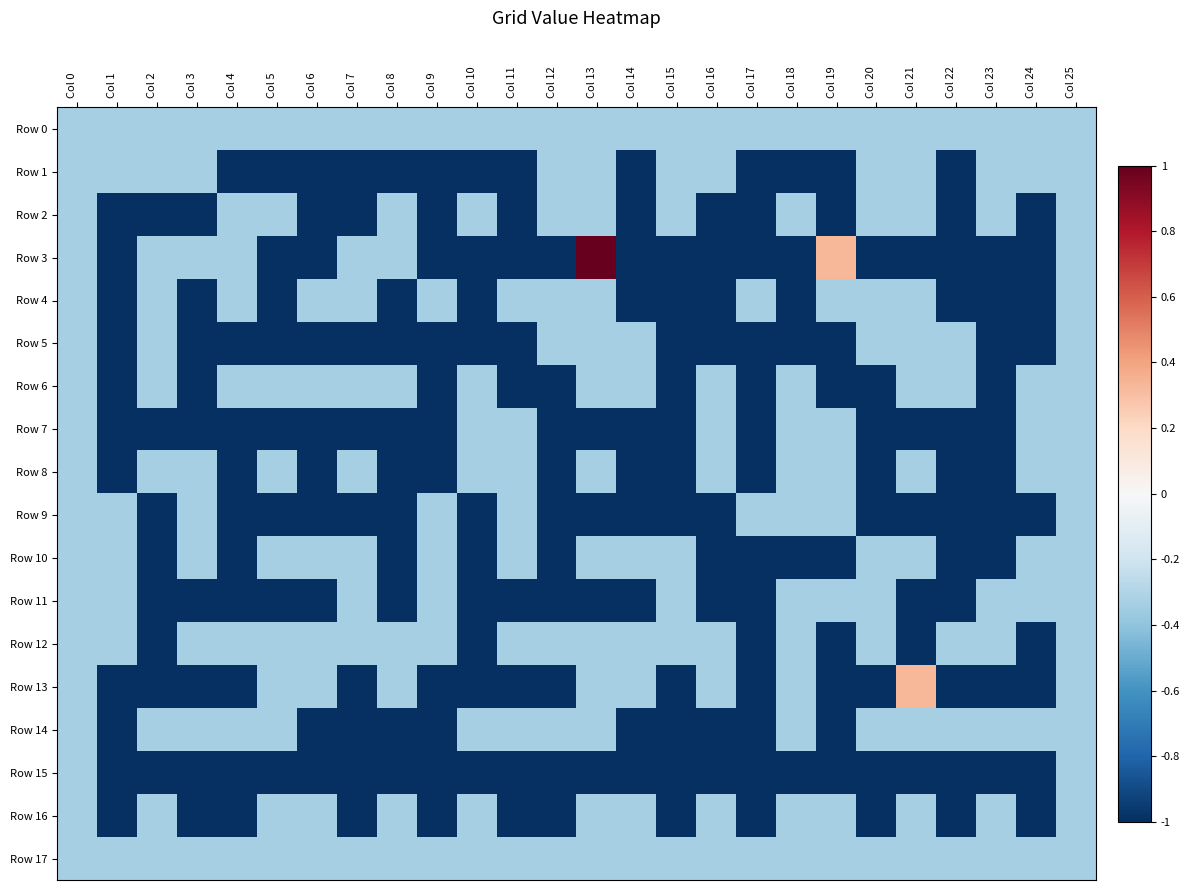

At how many categories does at least one series exceed 0?

3